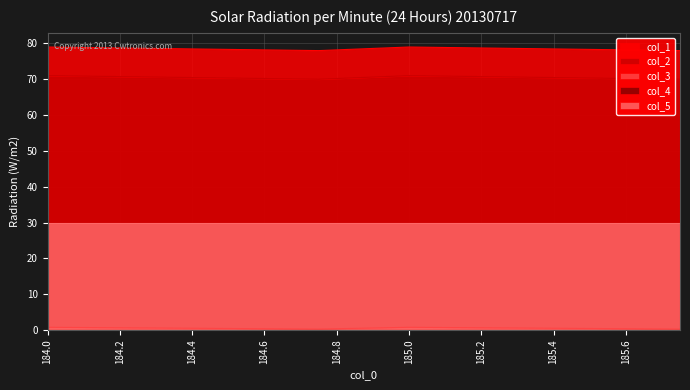

What value does the col_2 series have at 185.75?

70.0